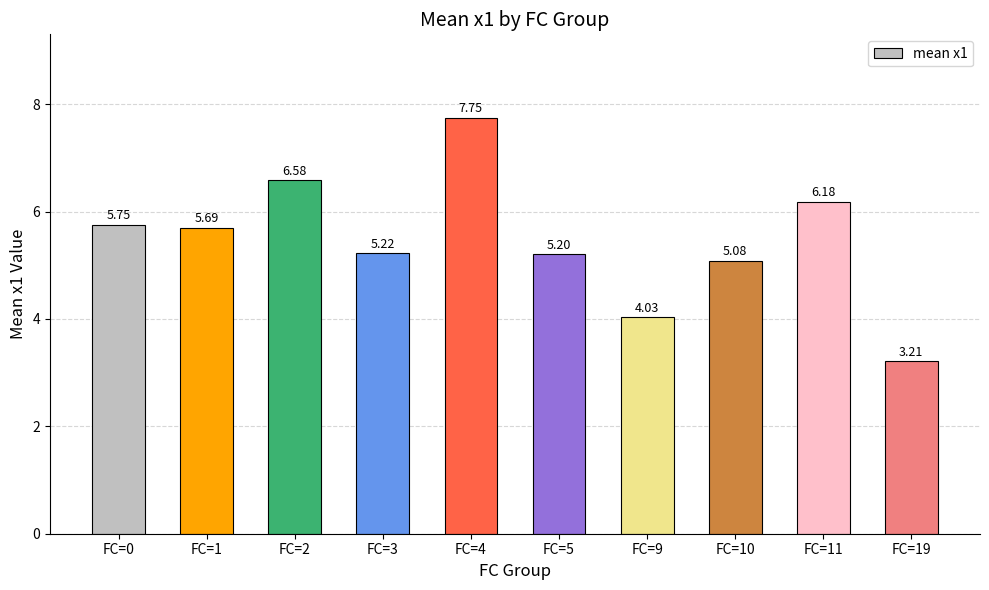

How many series are shown in this chart?

1